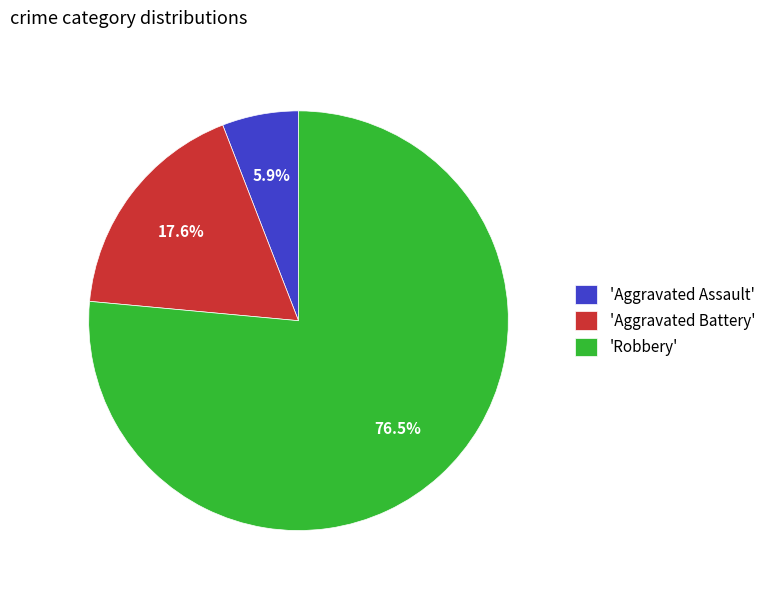

Do 'Aggravated Battery' and 'Robbery' together represent more than half of the pie?

Yes